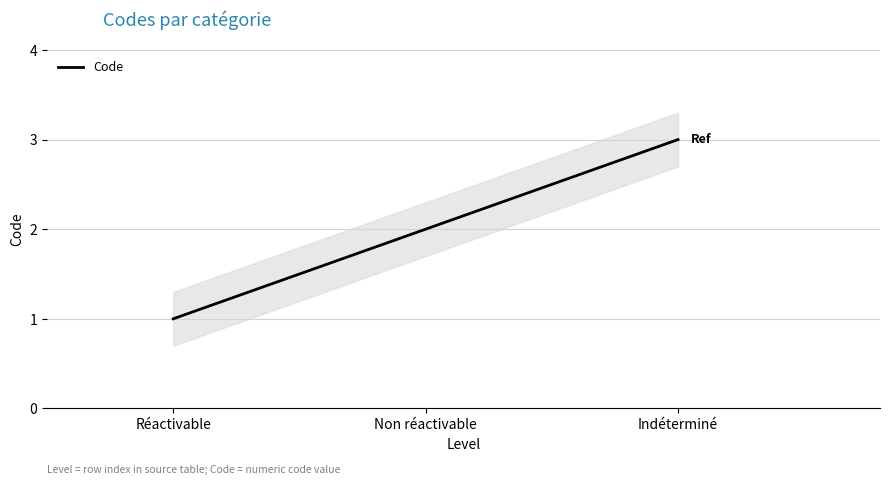

At which label does the data first exceed 2?

Indéterminé